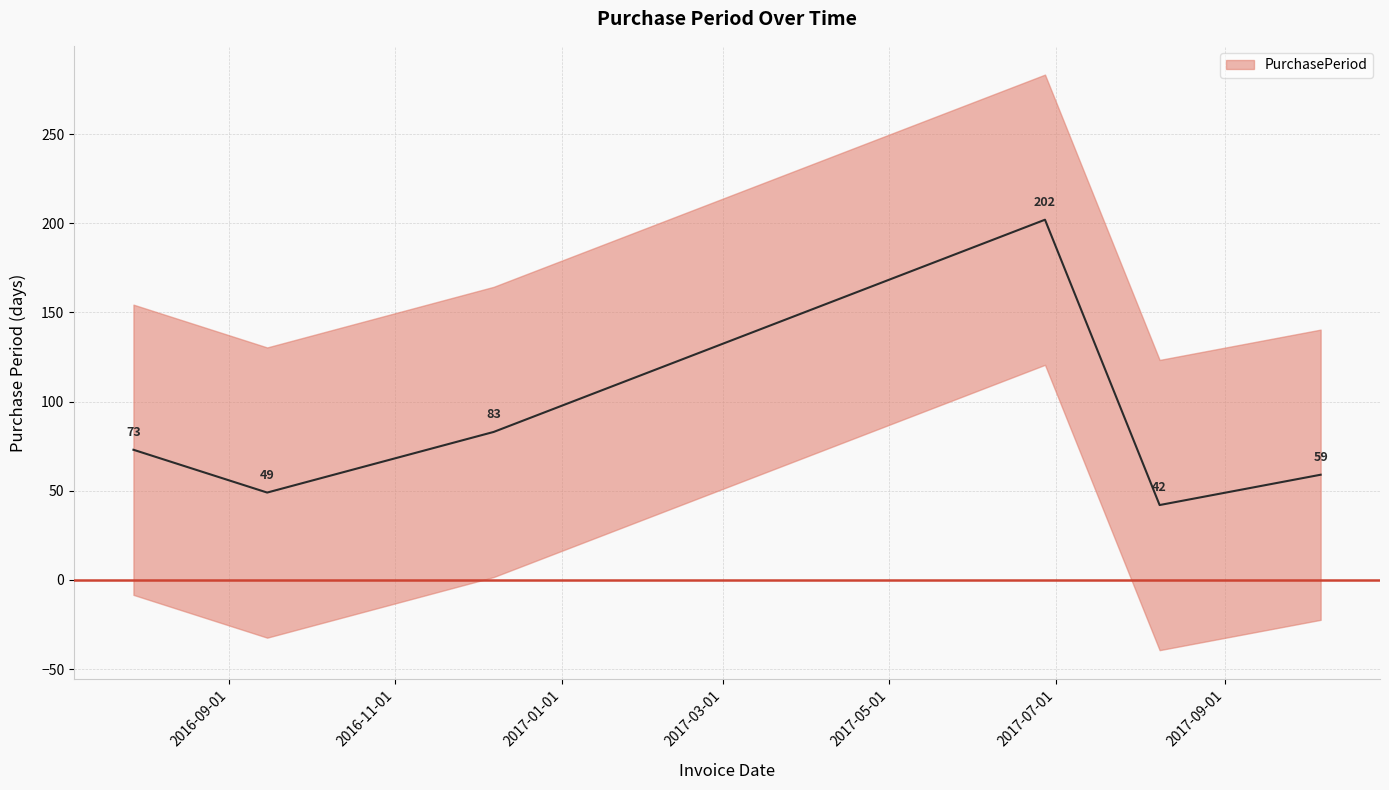

Does the chart have visible grid lines?

Yes